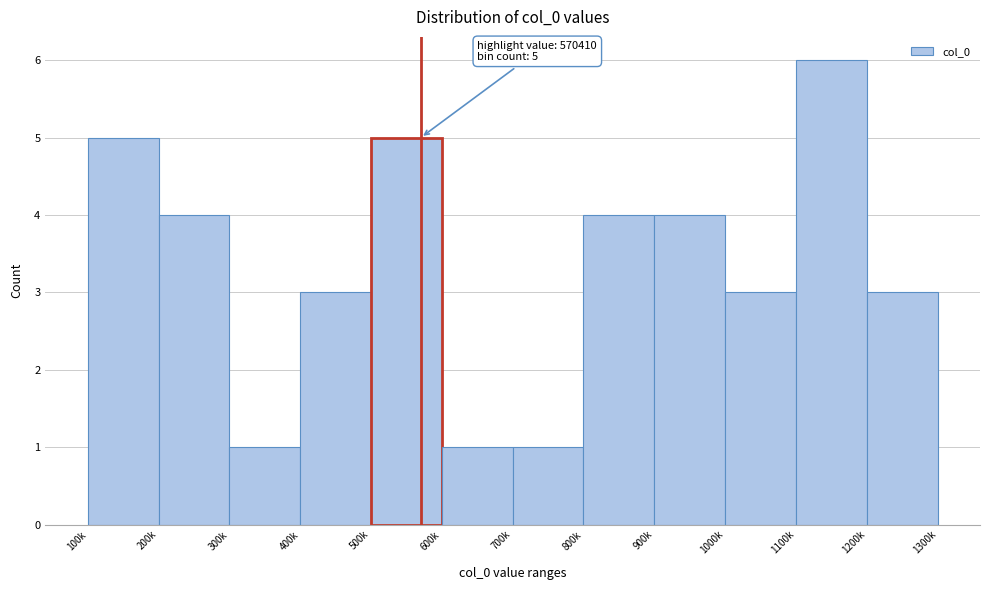

Reading left to right, what are all the values shown in this chart?

5	4	1	3	5	1	1	4	4	3	6	3